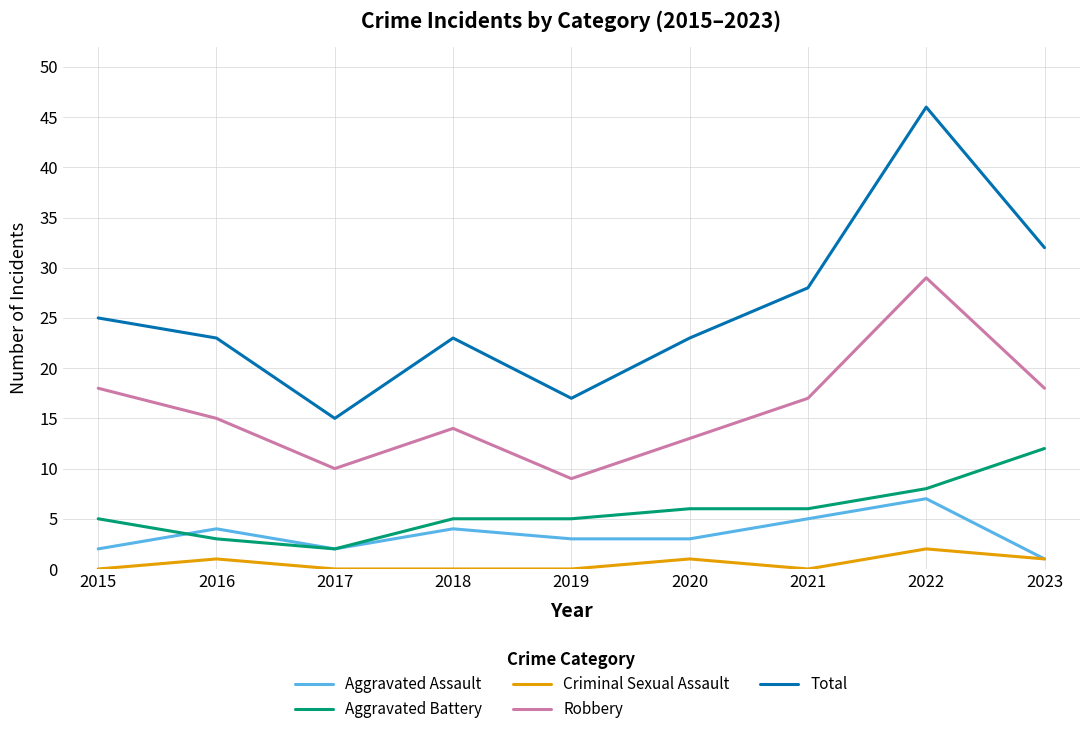

Reading left to right, list all the values displayed in this chart.

Aggravated Assault: 2	4	2	4	3	3	5	7	1
Aggravated Battery: 5	3	2	5	5	6	6	8	12
Criminal Sexual Assault: 0	1	0	0	0	1	0	2	1
Robbery: 18	15	10	14	9	13	17	29	18
Total: 25	23	15	23	17	23	28	46	32